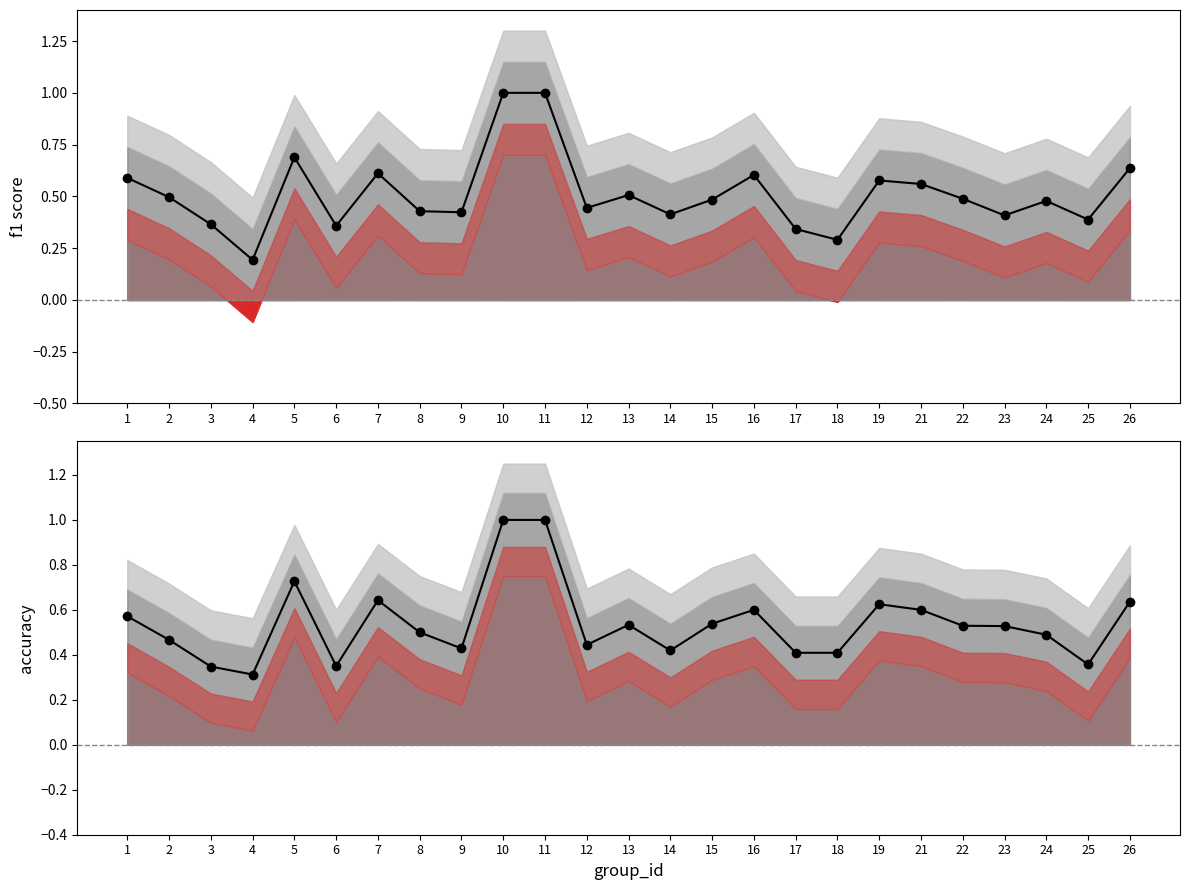

List the series in order of their overall mean, highest first.

accuracy, f1